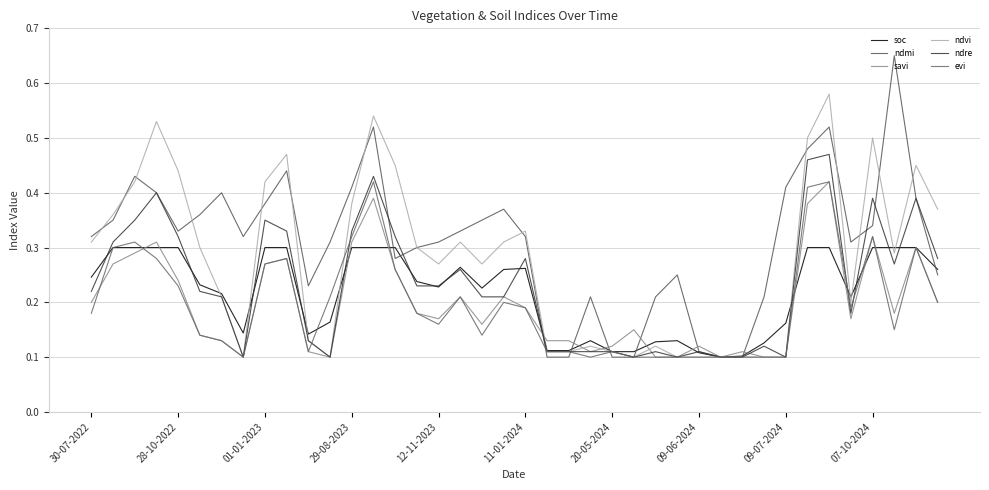

Does the chart have visible grid lines?

Yes